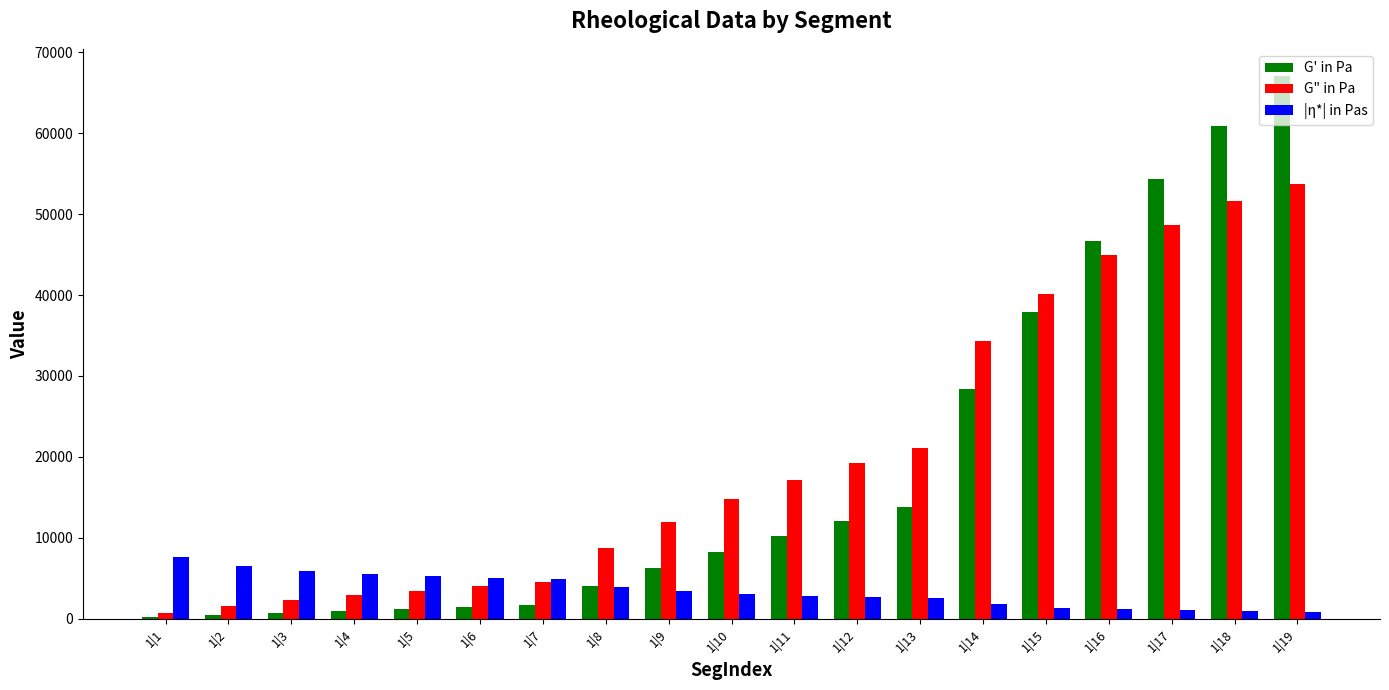

Count the number of categories in the chart.

19